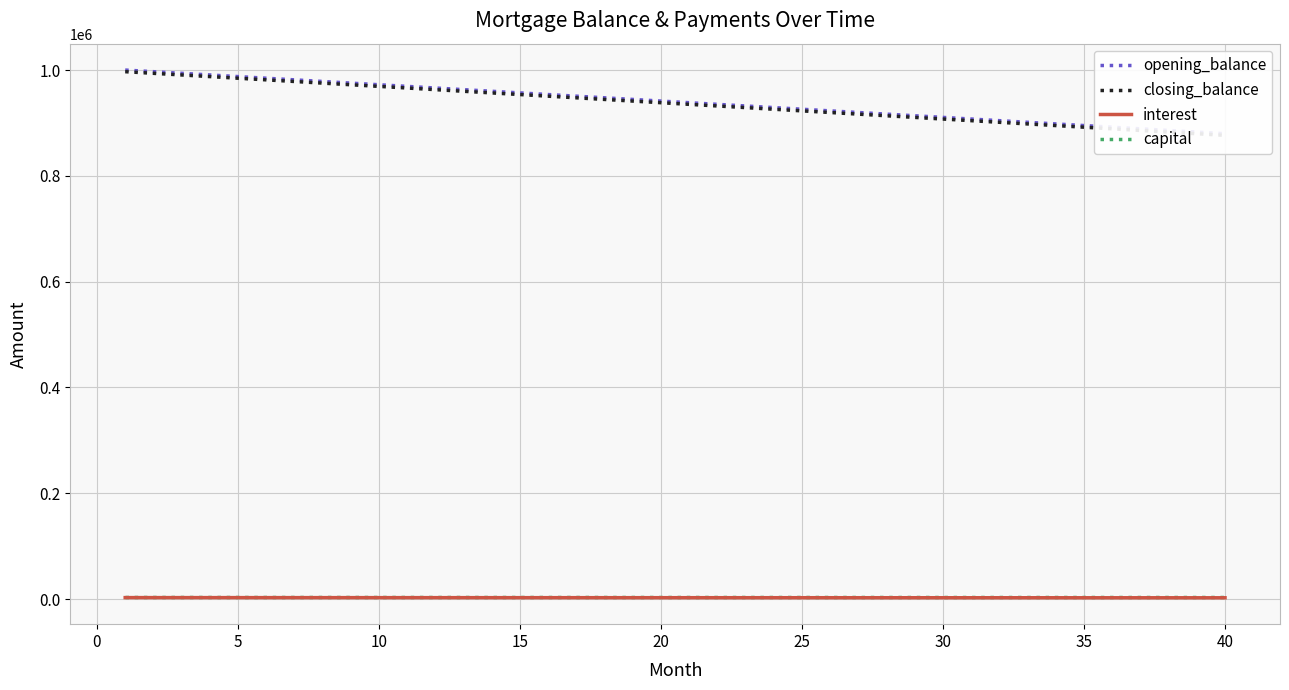

Which category has the lowest value in the interest series?

40